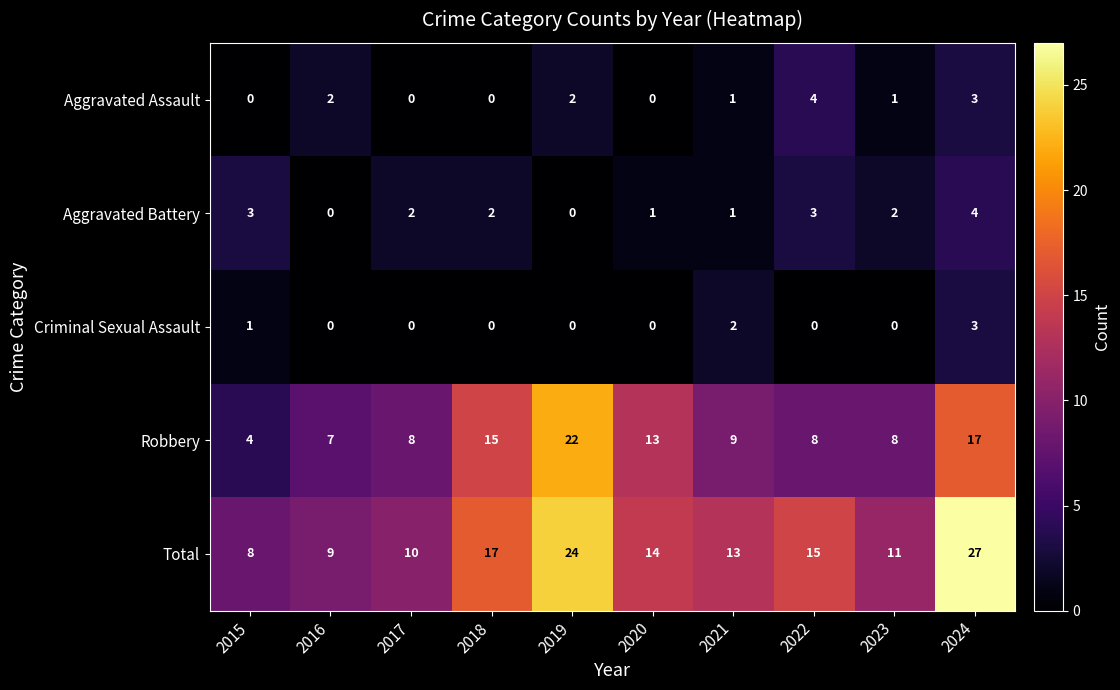

What is the greatest value displayed?

27